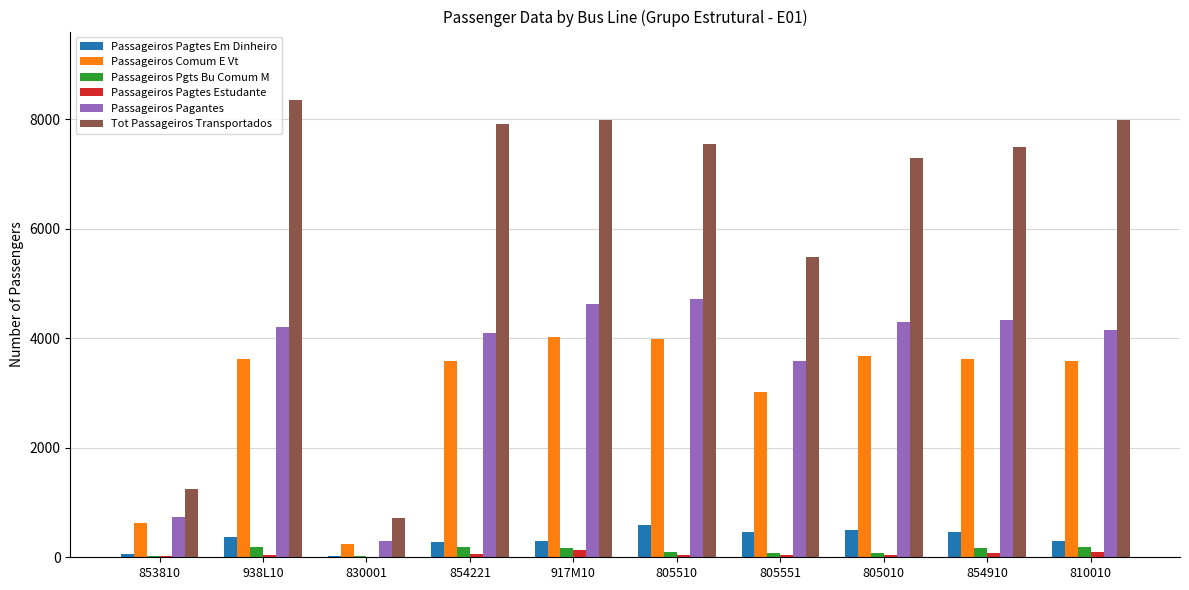

Is it true that Passageiros Pgts Bu Comum M equals 86 at 805010?

True